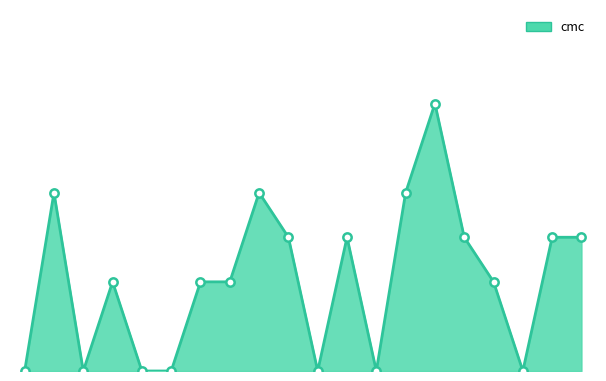

Does the chart display data point markers on the line(s)?

No